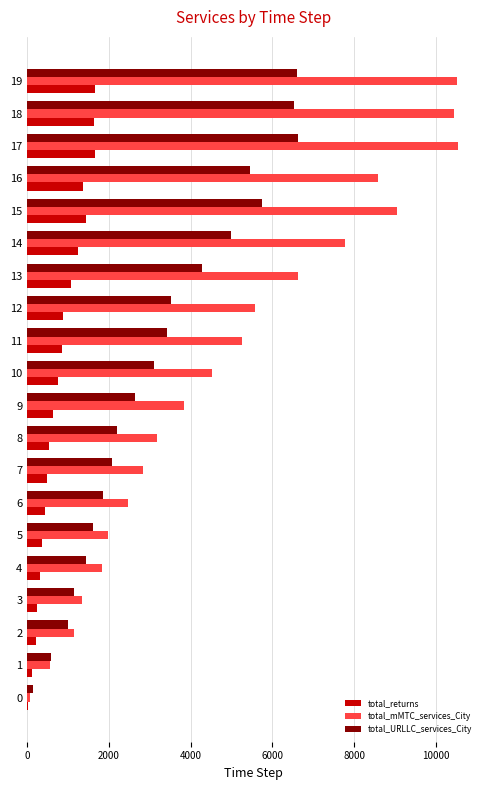

How many data points in total_URLLC_services_City are above 3103?

10